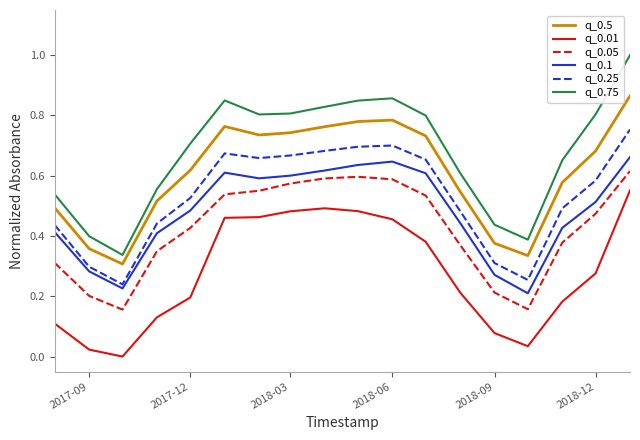

Which series has the largest range (max minus min)?

q_0.75